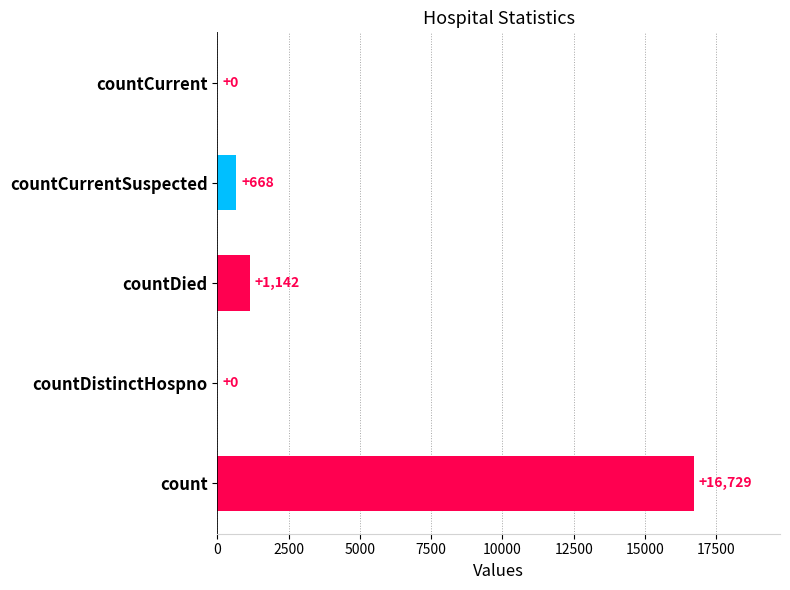

What is the maximum value shown in the chart?

16729